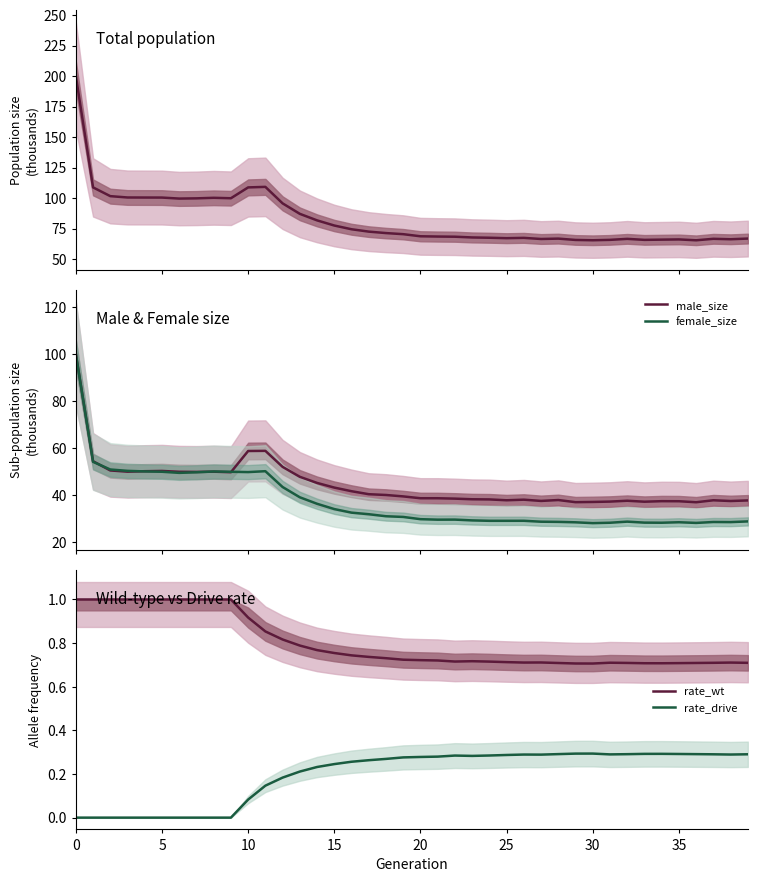

What is the sum of all rate_wt values?

32.1